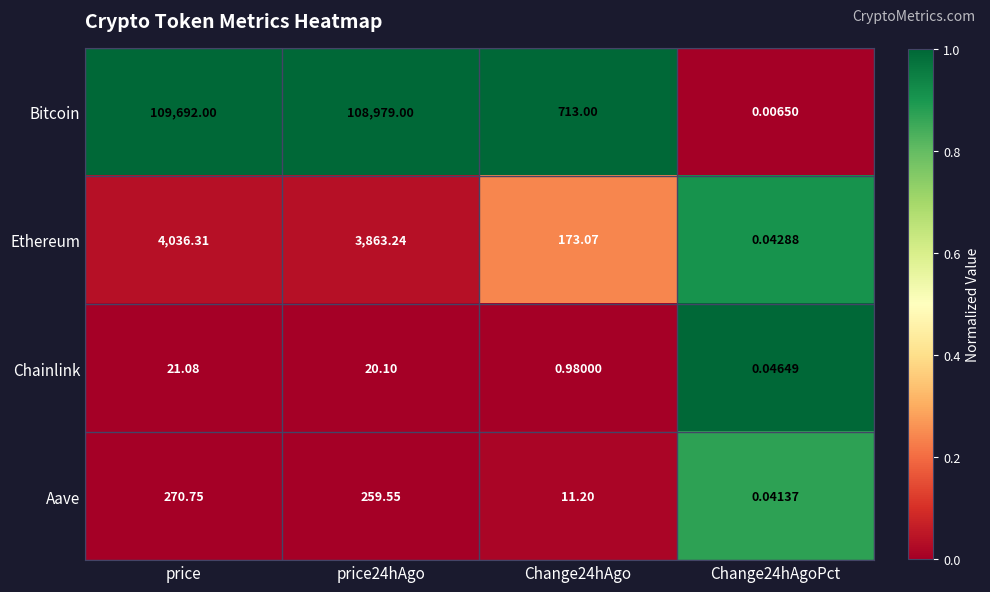

Which series has the widest spread of values?

Bitcoin